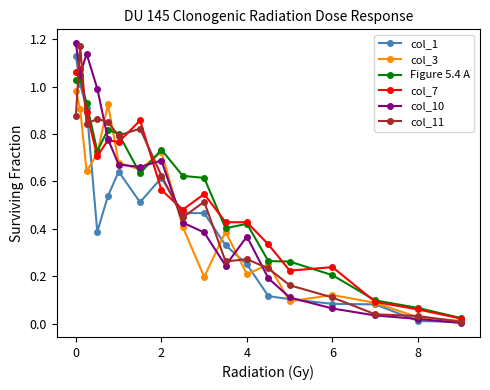

Count the number of data series in this chart.

6